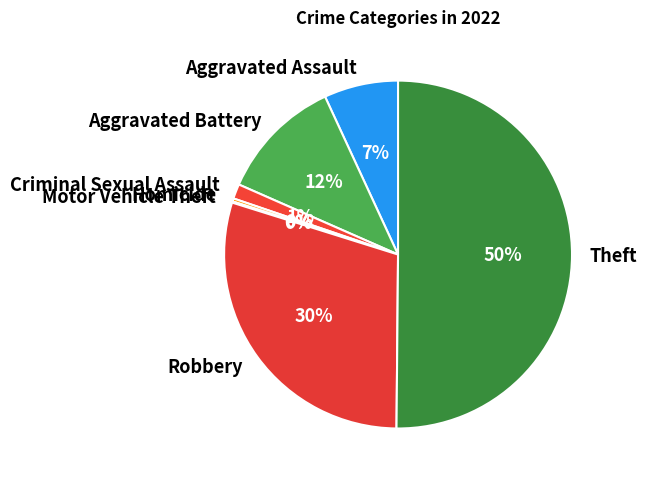

Which slice represents more than half of the pie?

Theft